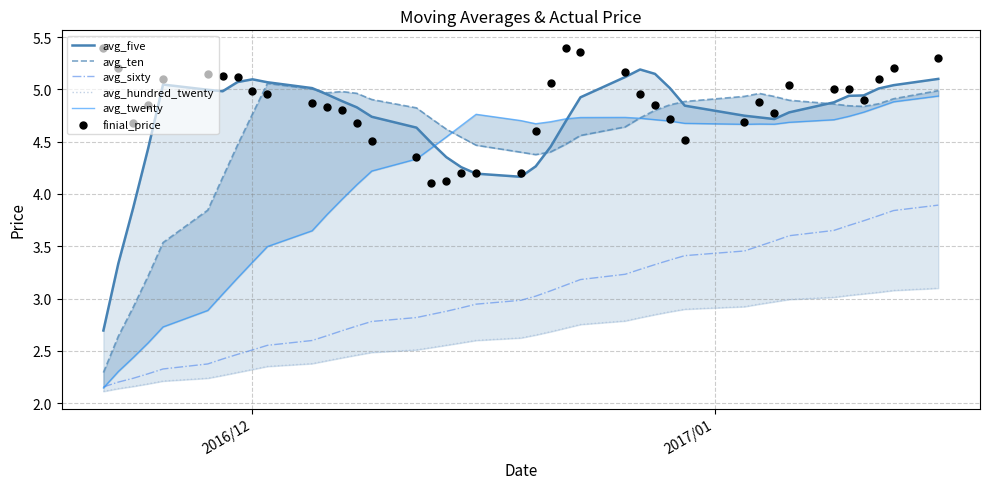

Which series reaches the maximum Y coordinate?

finial_price